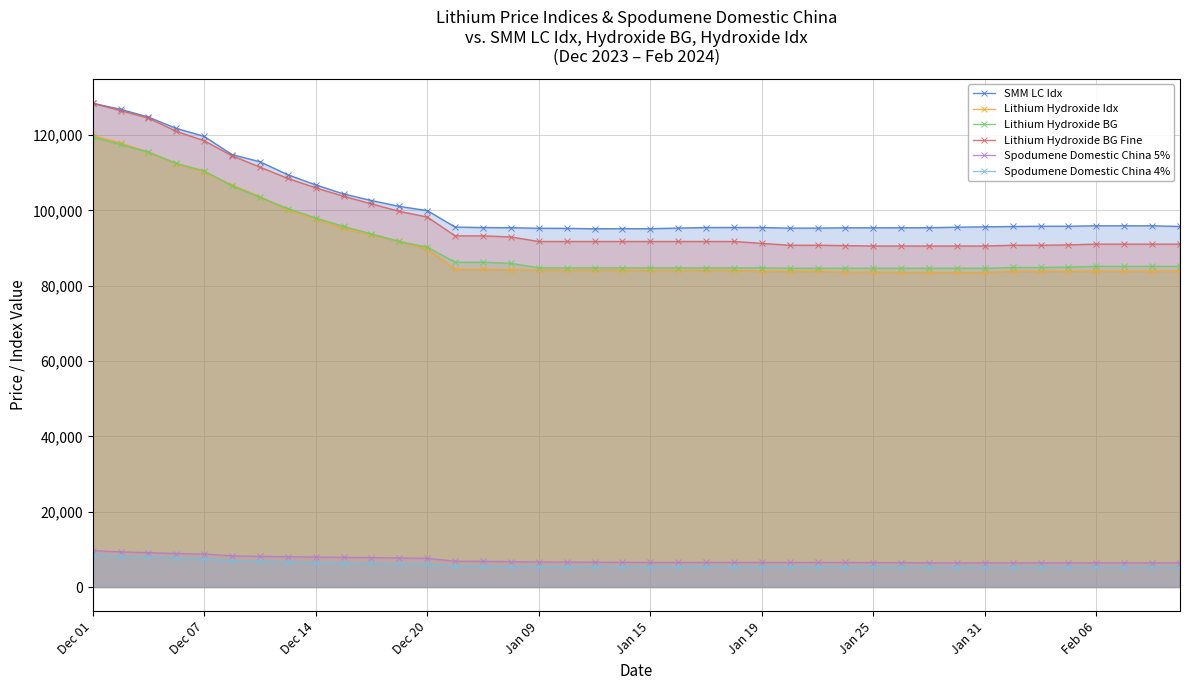

The value of Lithium Hydroxide BG Fine at Dec 07 is 118500. True or false?

True